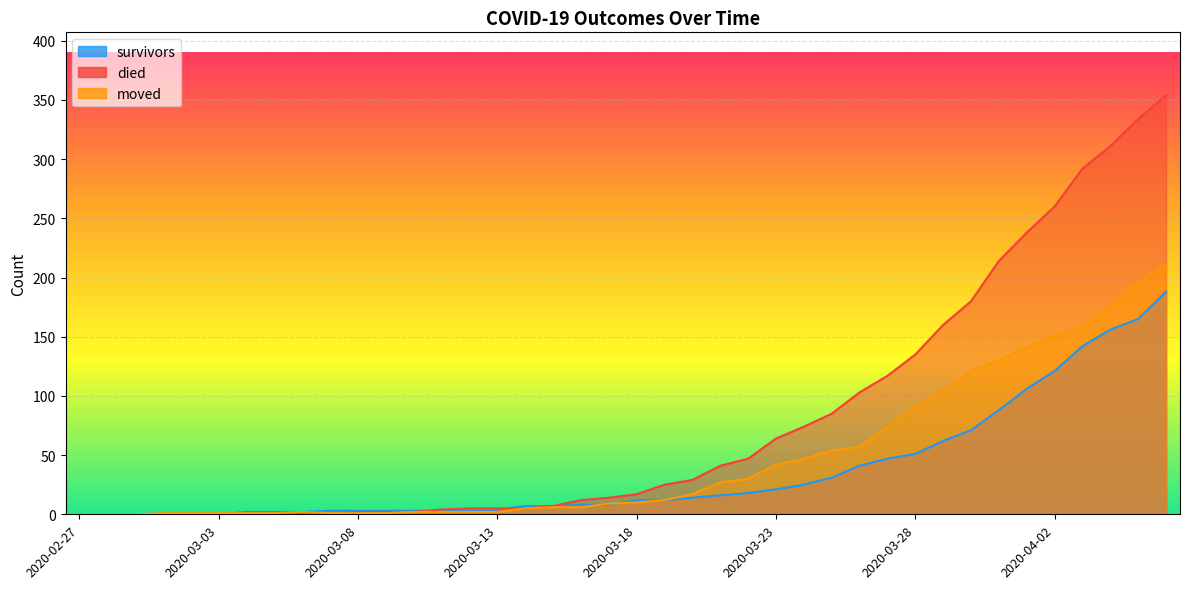

How many times do moved and survivors cross each other?

3